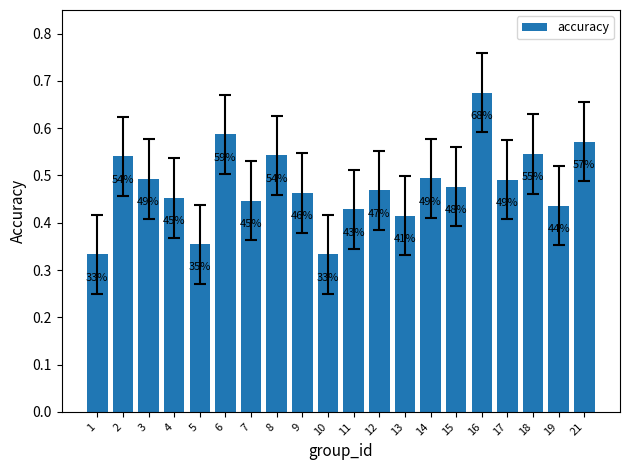

Rank the categories by value from lowest to highest.

1, 10, 5, 13, 11, 19, 7, 4, 9, 12, 15, 17, 3, 14, 2, 8, 18, 21, 6, 16